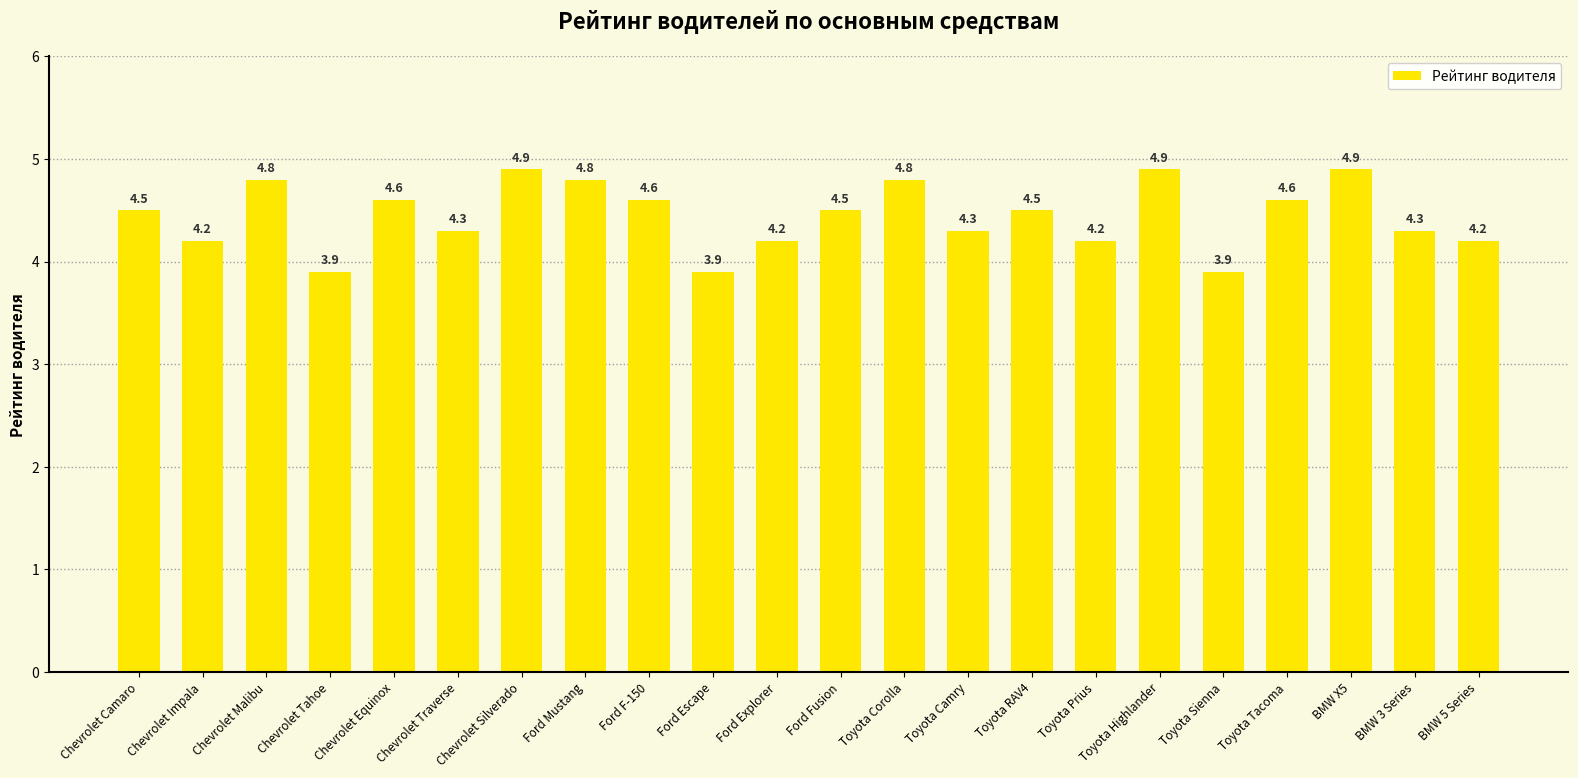

What is the label of the 10th bar from the left?

Ford Escape